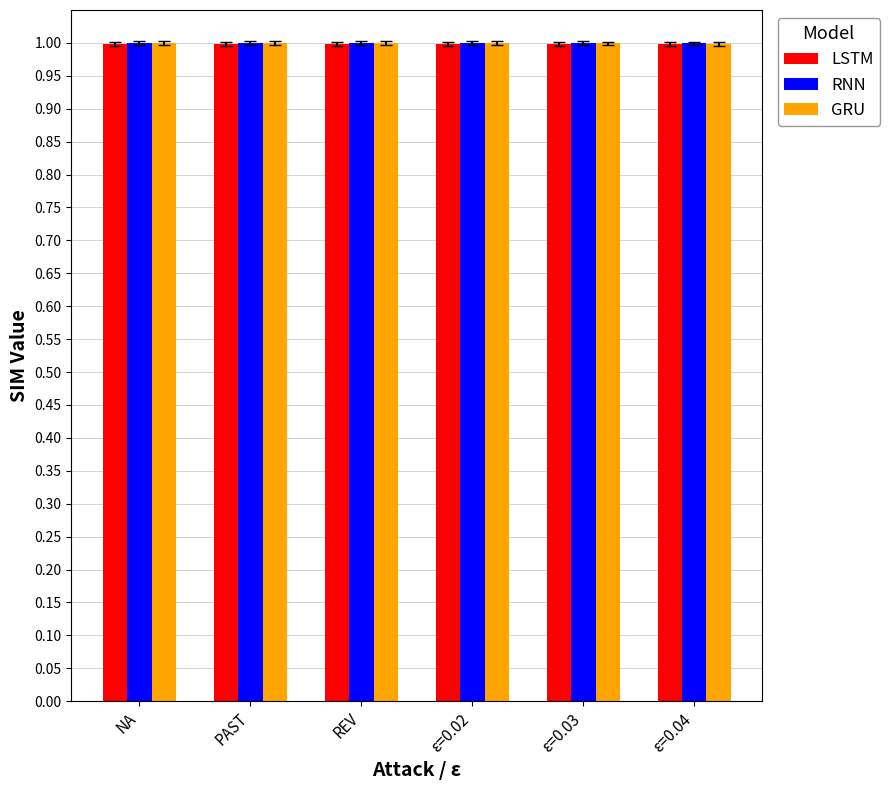

The value of GRU at ε=0.03 is 0.4. True or false?

False